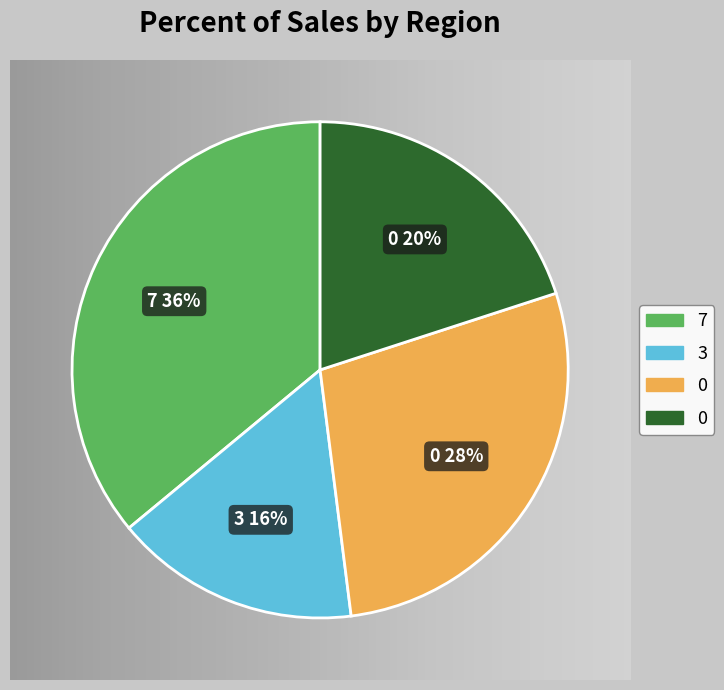

Is there any slice that represents more than half of the pie?

No